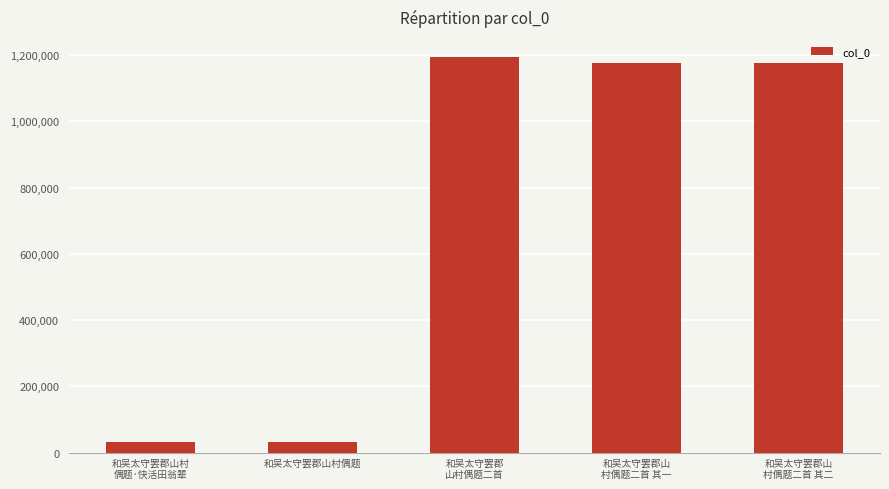

What is the value of the 4th bar from the left?

1174699